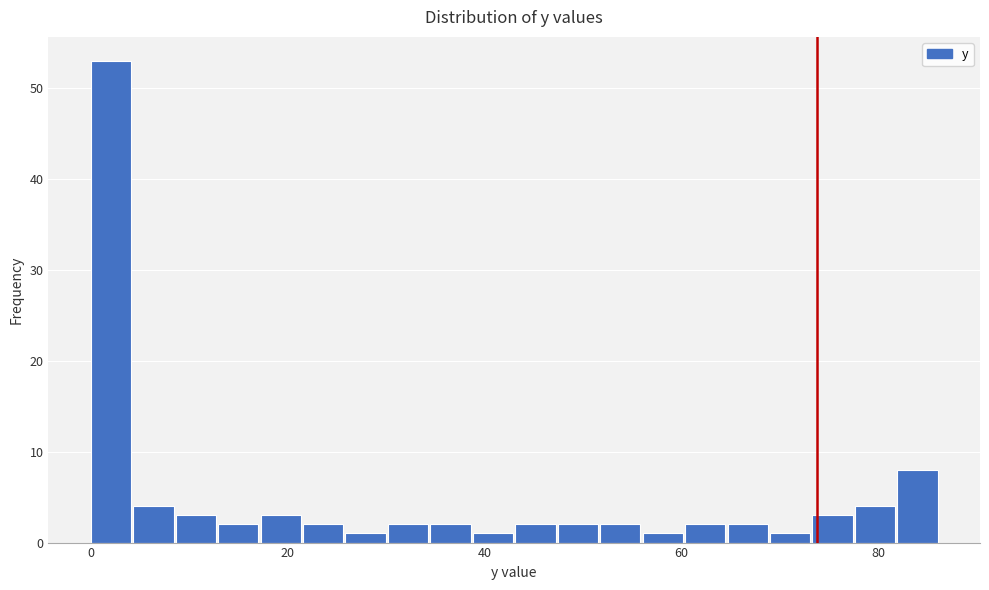

Read against the x-axis, roughly where is the centre of the tallest bar?

2